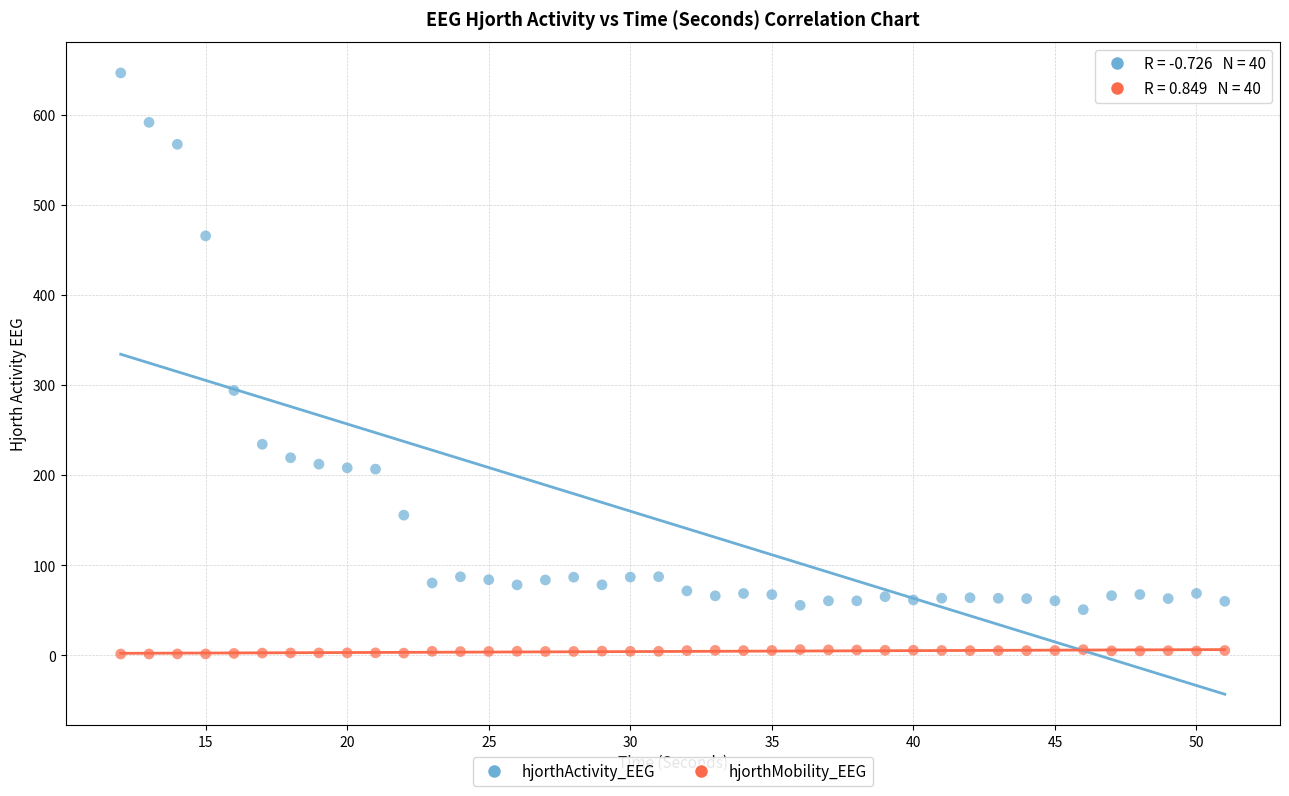

Which series has the widest spread of Y values?

hjorthActivity_EEG